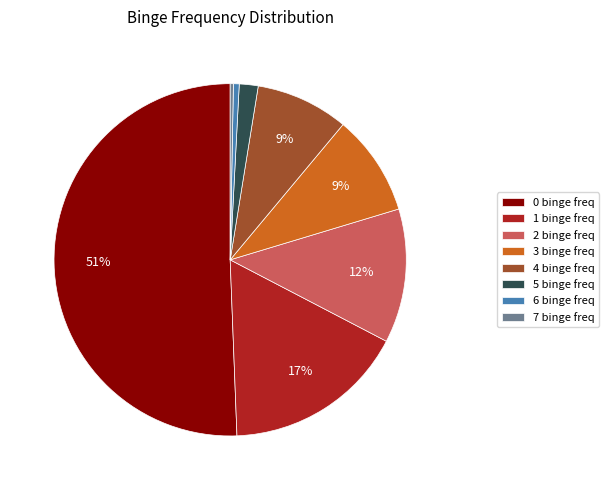

Is the sum of 6 binge freq and 0 binge freq greater than half?

Yes